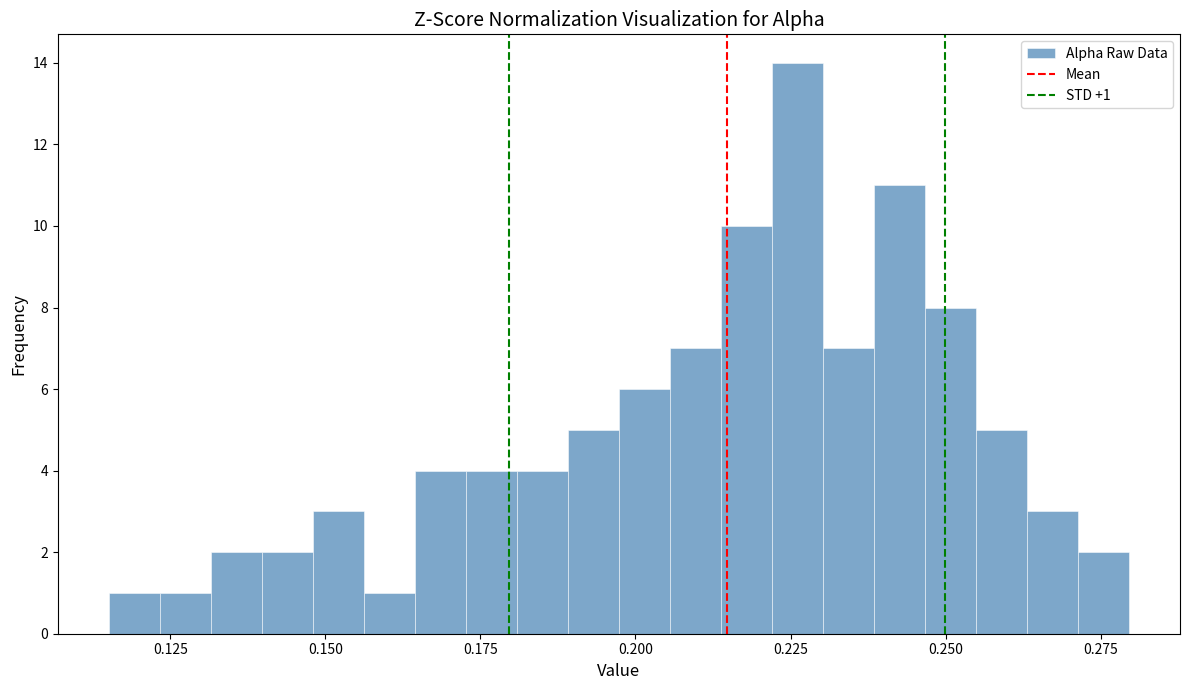

Around what value on the x-axis is the tallest bar? Give the approximate position of its centre, as read against the axis.

0.225